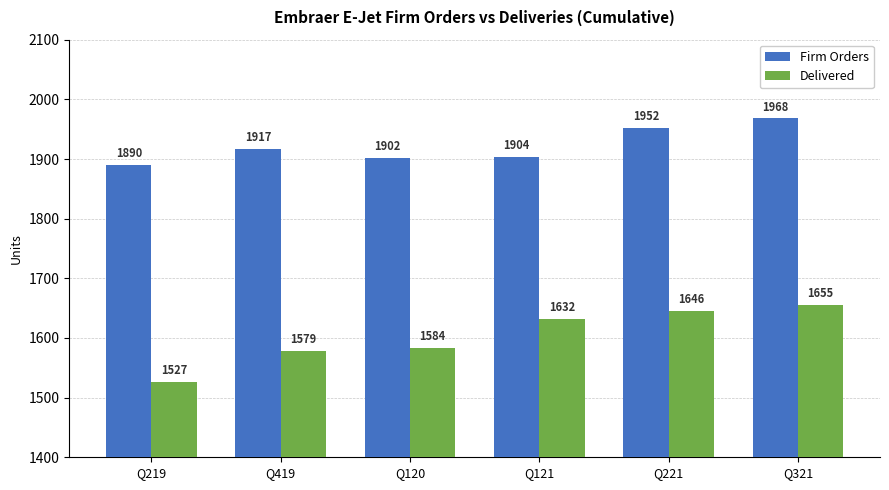

Which series has the largest total across all categories?

Firm Orders